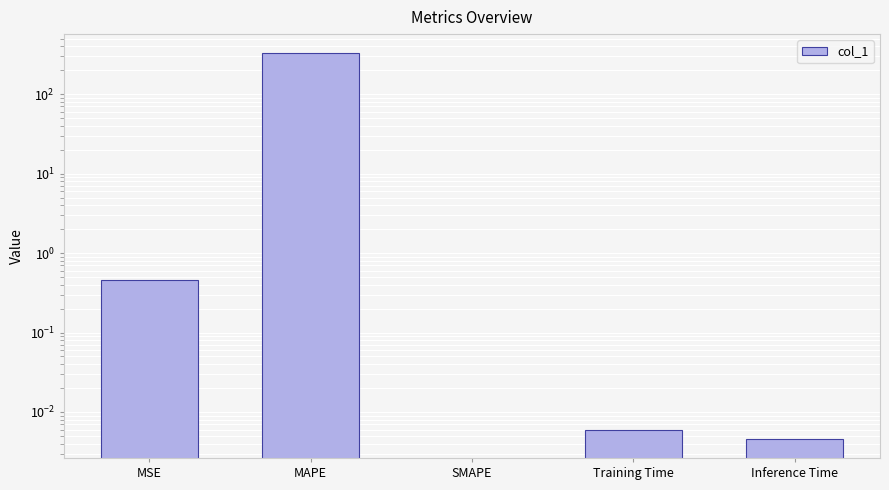

How many series are shown in this chart?

1